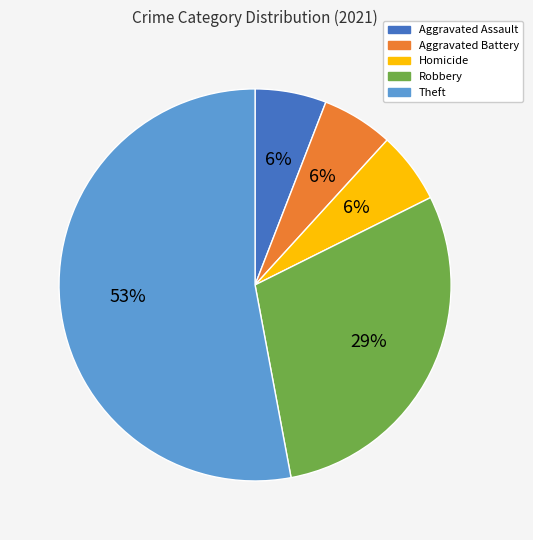

To the nearest percent, what percentage of the pie is Robbery?

29%